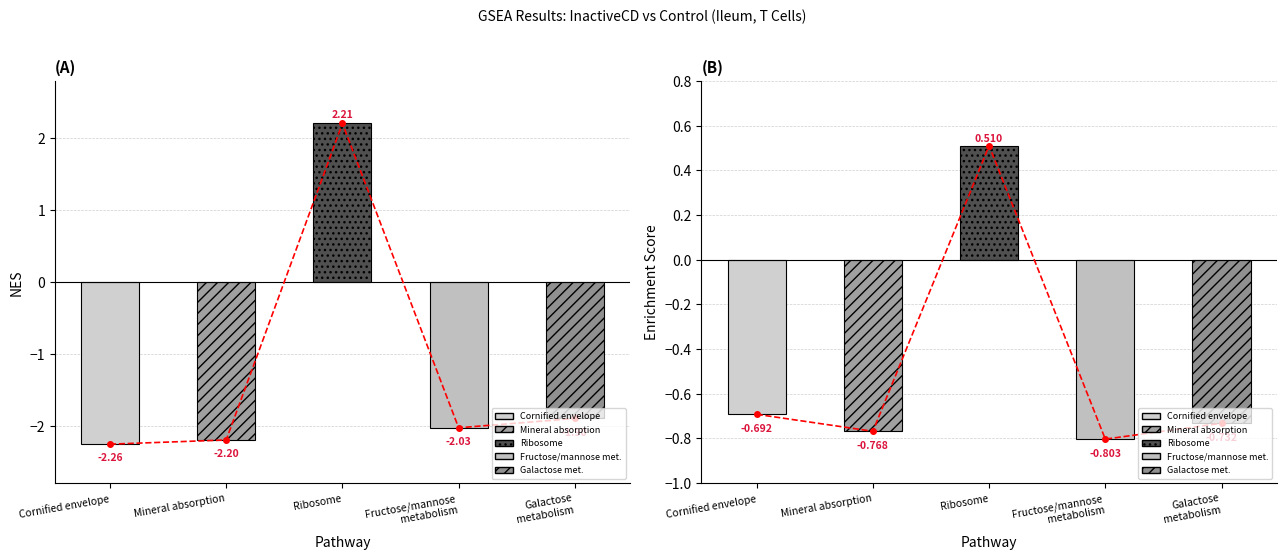

How many groups of bars are there?

5